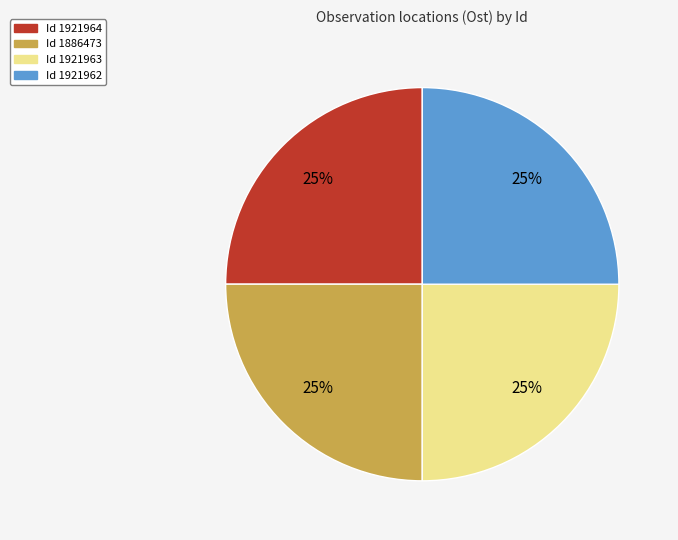

How many segments does this pie chart have?

4